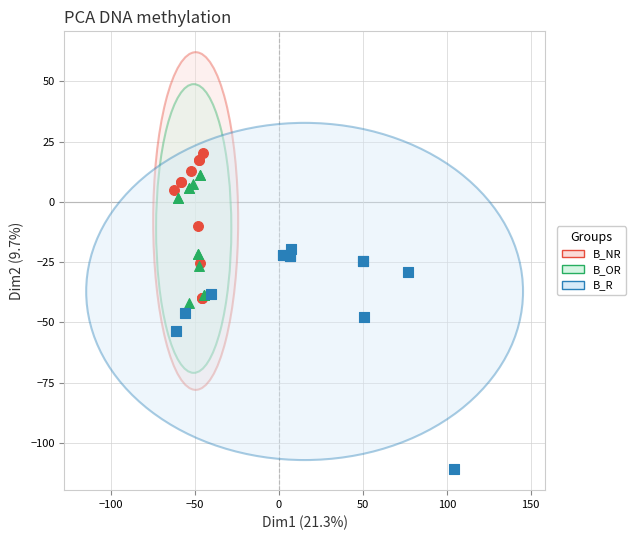

Which series reaches the minimum Y coordinate?

B_R